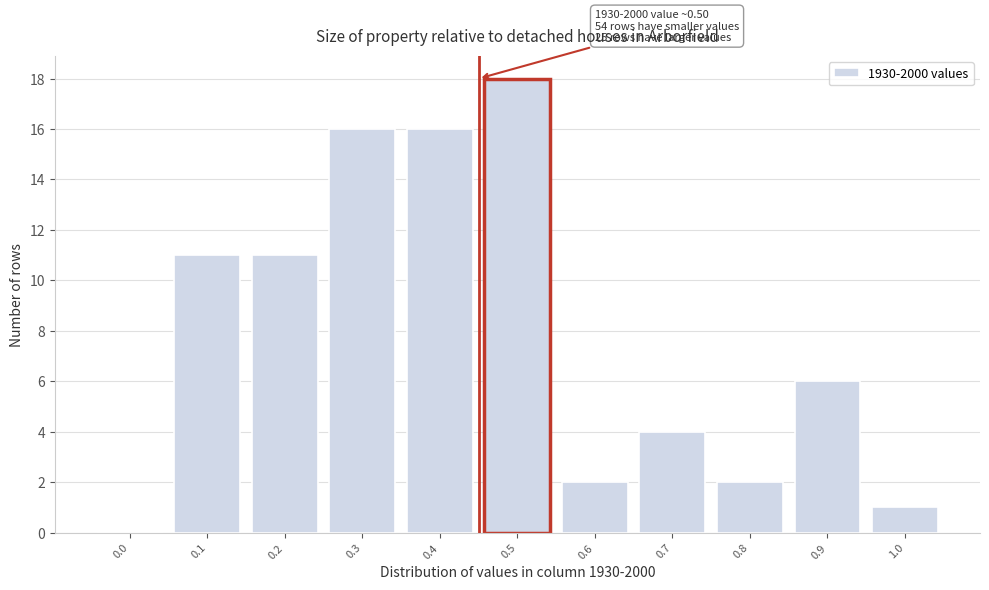

Reading left to right, extract all data points from this chart.

0.0=0	0.1=11	0.2=11	0.3=16	0.4=16	0.5=18	0.6=2	0.7=4	0.8=2	0.9=6	1.0=1